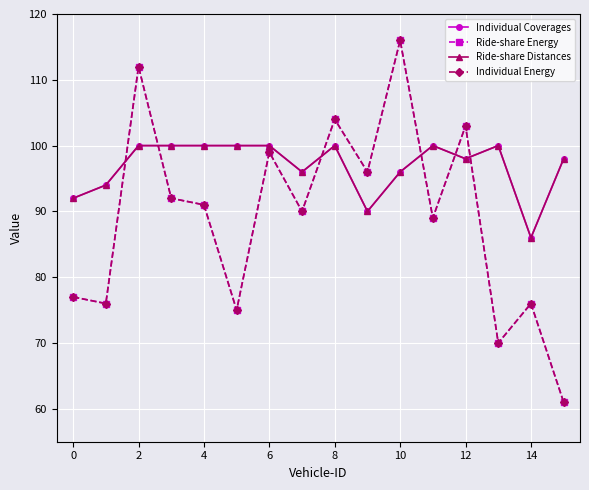

Is this an area chart (filled region under the line)?

No